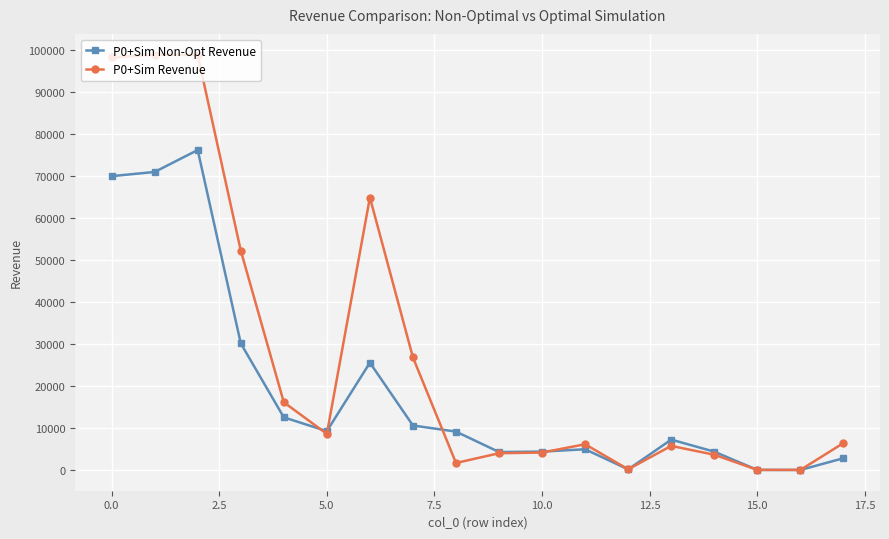

Which series has the largest total across all categories?

P0+Sim Revenue